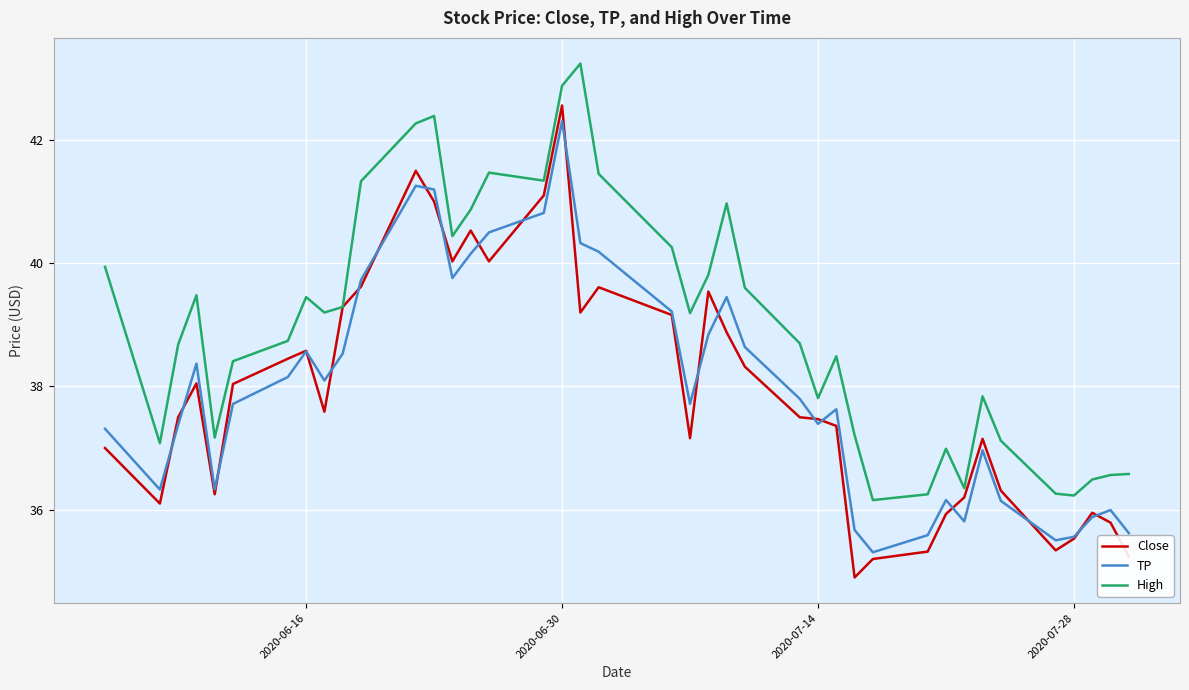

What is the greatest value displayed?

43.2